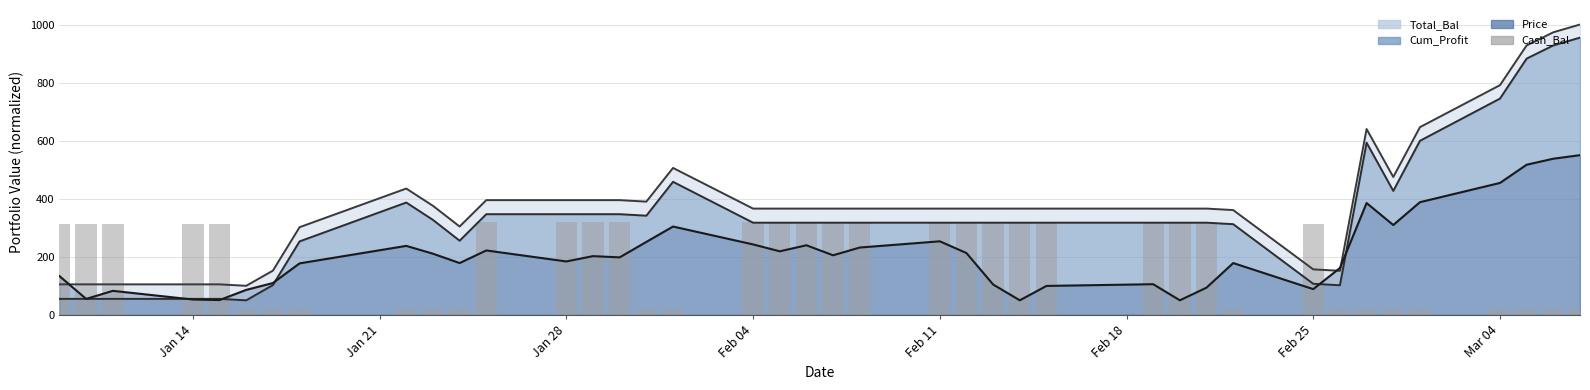

Which label corresponds to the smallest value in the chart?

Feb 18